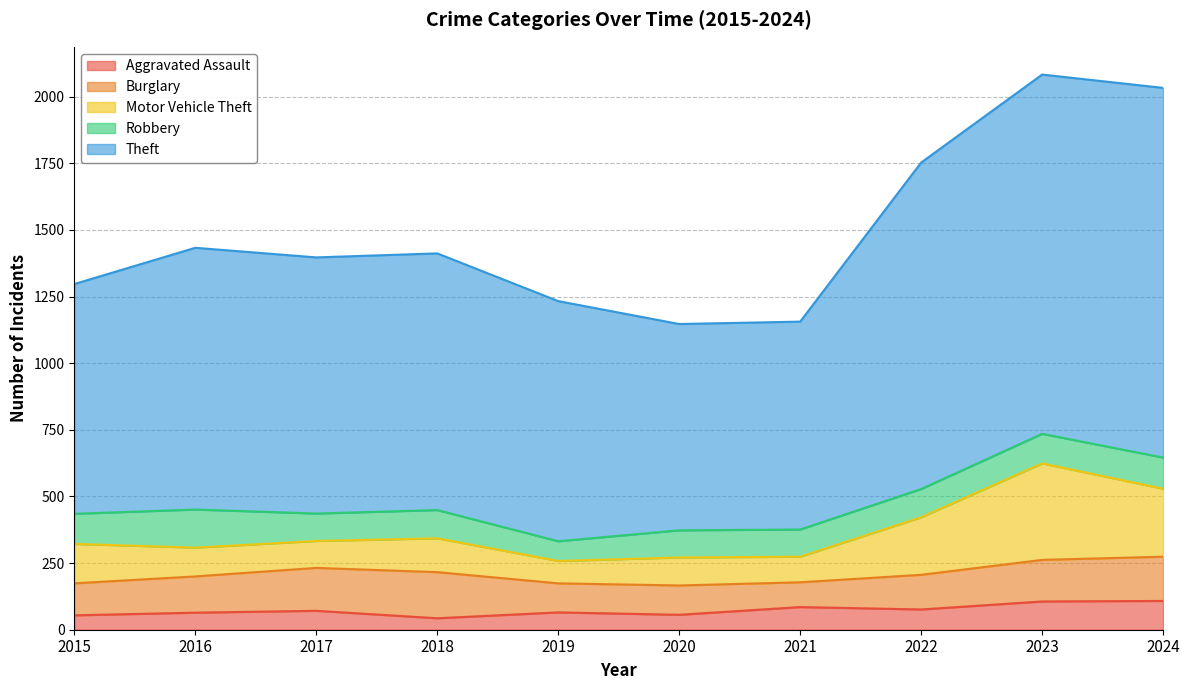

At which category does Aggravated Assault reach its first local valley?

2018